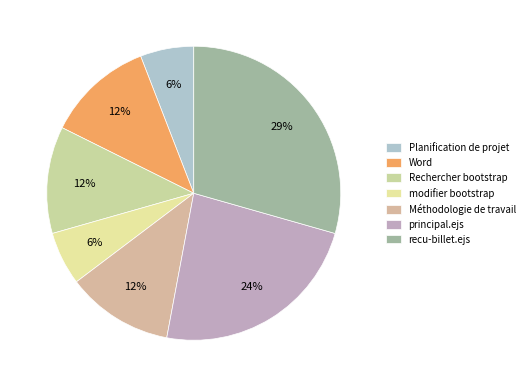

To the nearest percent, what percentage of the pie is Méthodologie de travail?

12%